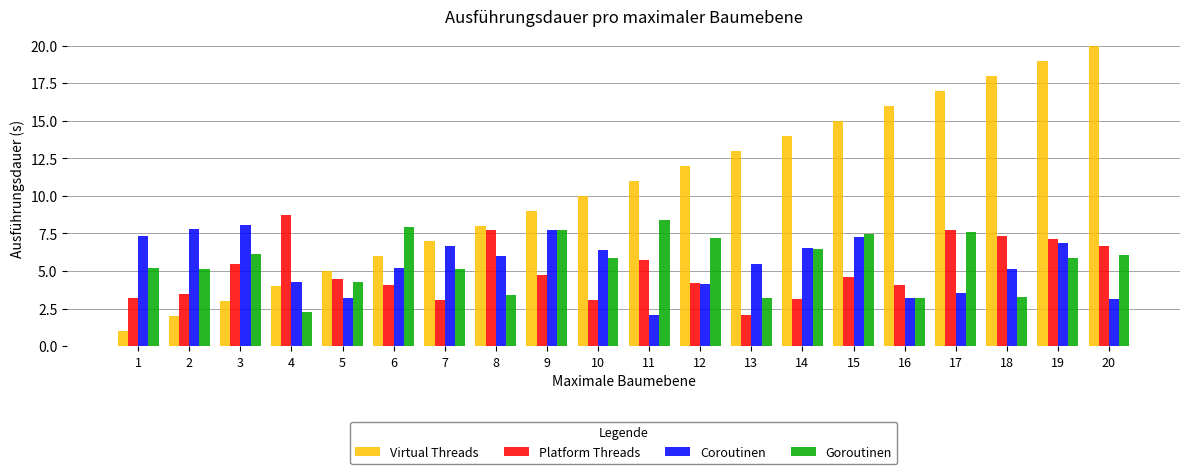

What is the difference between the highest and lowest values at 13?

10.9